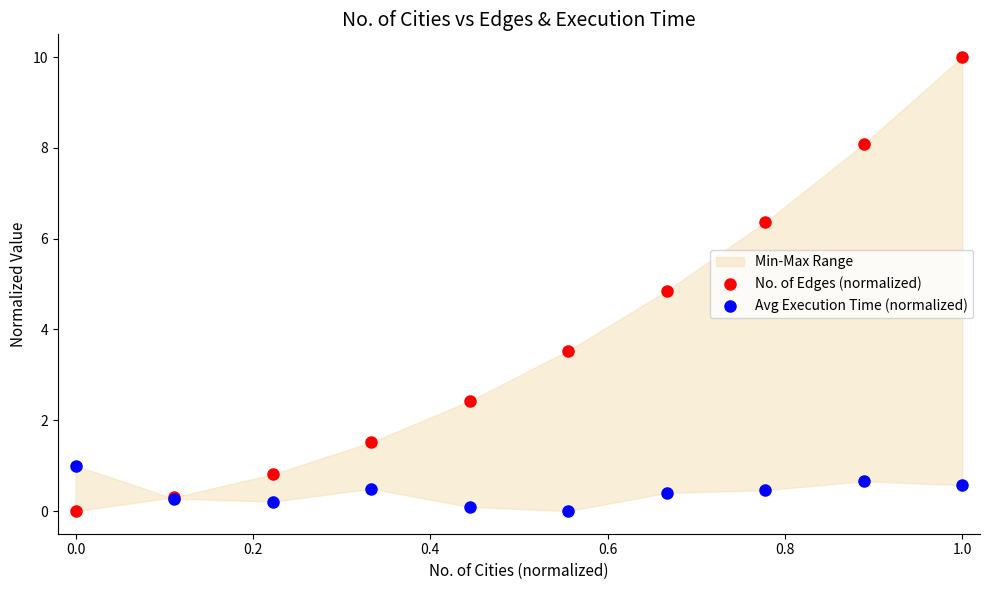

Across all series, what Y value is closest to 5?

4.8